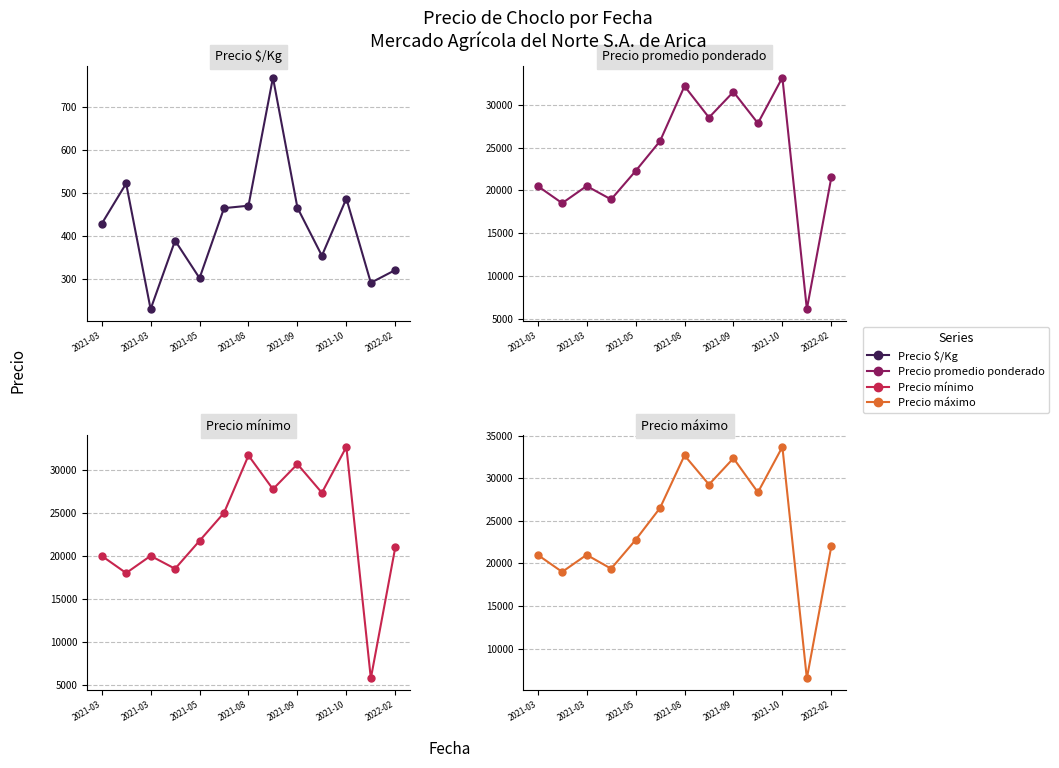

True or false: Precio mínimo has more than 2 points higher than both neighbors.

True